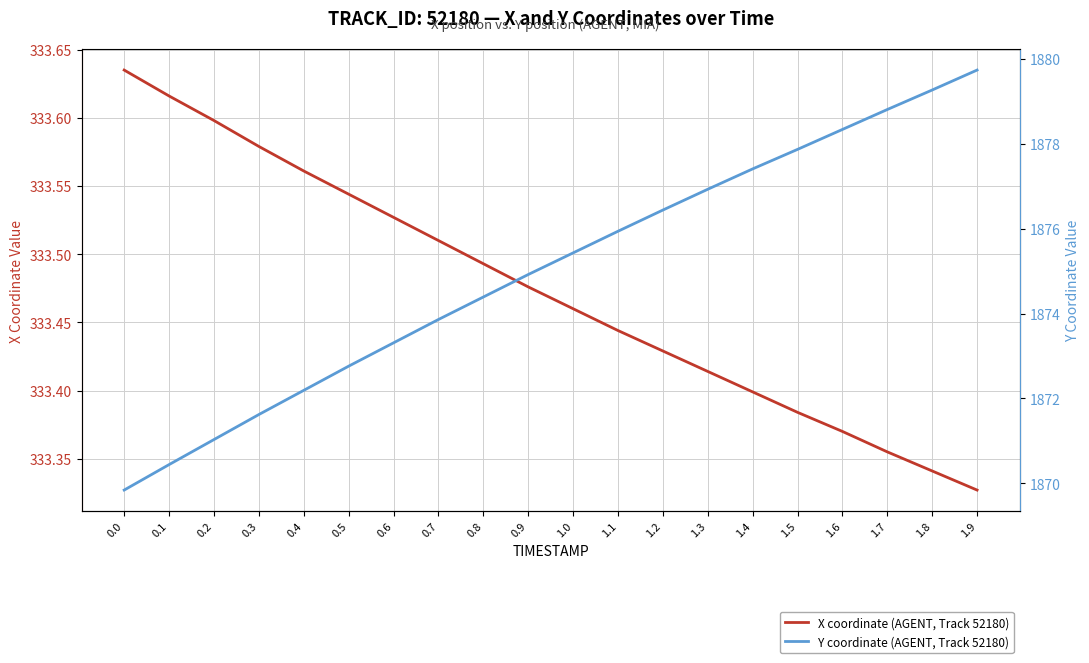

Reading left to right, transcribe all the data shown in this chart.

X coordinate (AGENT, Track 52180): 333.6	333.6	333.6	333.6	333.6	333.5	333.5	333.5	333.5	333.5	333.5	333.4	333.4	333.4	333.4	333.4	333.4	333.4	333.3	333.3
Y coordinate (AGENT, Track 52180): 1869.8	1870.4	1871.0	1871.6	1872.2	1872.8	1873.3	1873.9	1874.4	1874.9	1875.4	1875.9	1876.4	1876.9	1877.4	1877.9	1878.3	1878.8	1879.3	1879.7